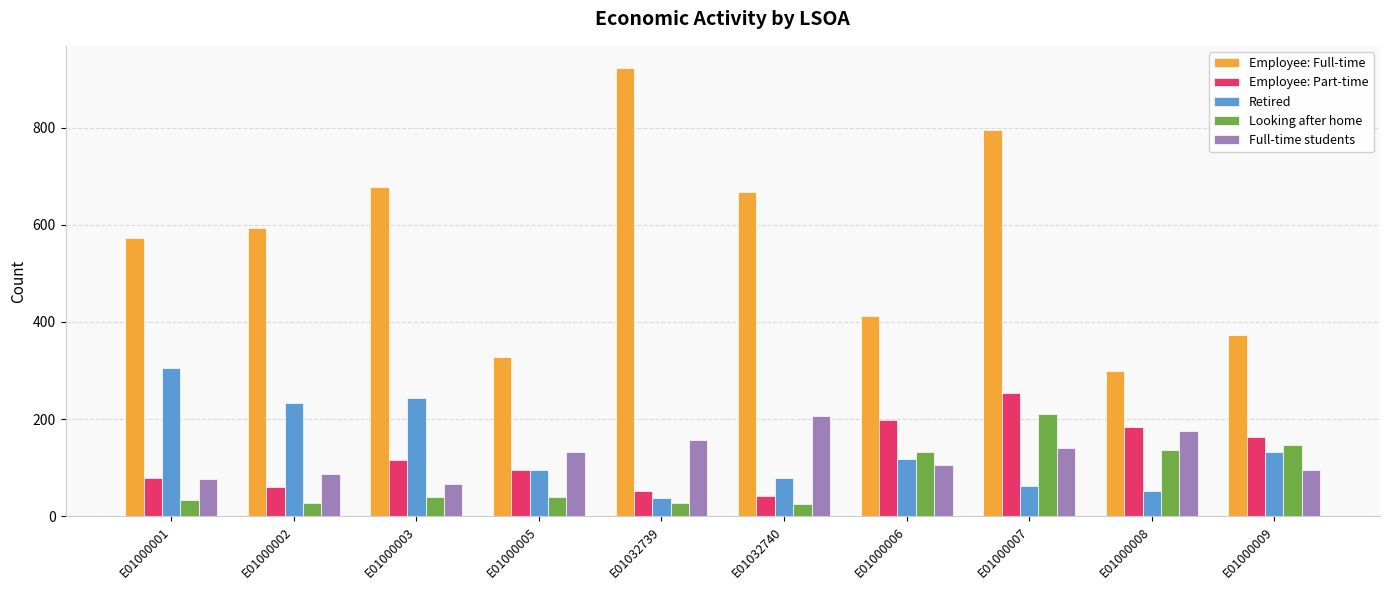

Is the value of Employee: Full-time at E01032740 greater than the value of Looking after home at E01000009?

Yes